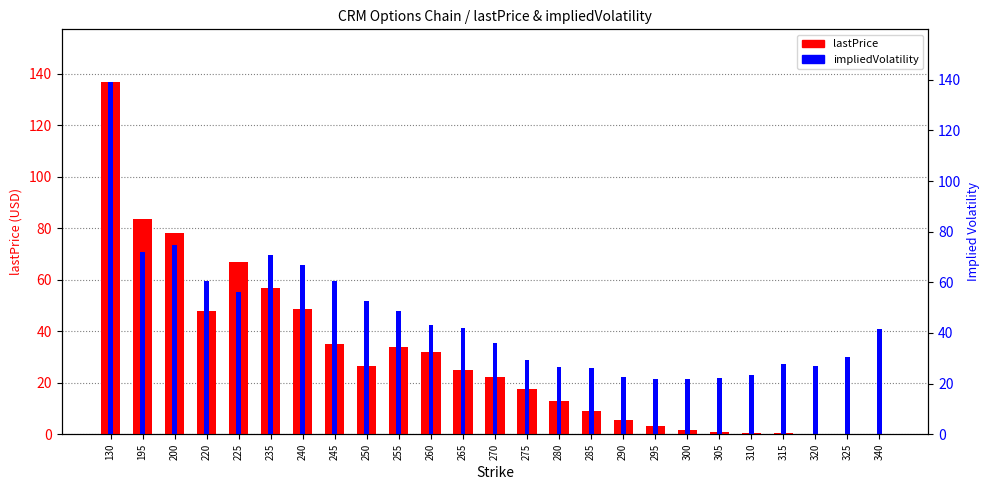

List the series in order of their overall mean, highest first.

impliedVolatility, lastPrice